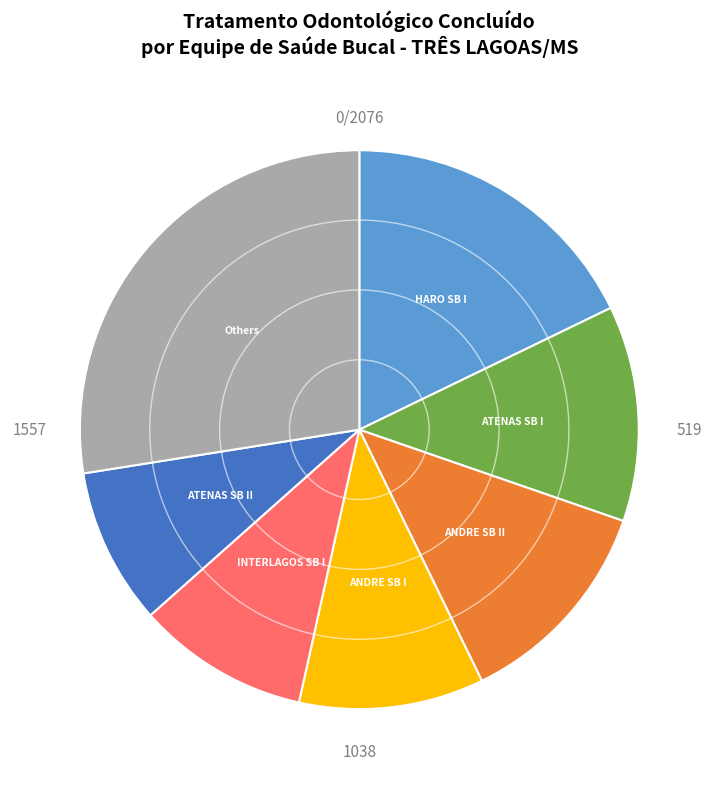

How many segments does this pie chart have?

7